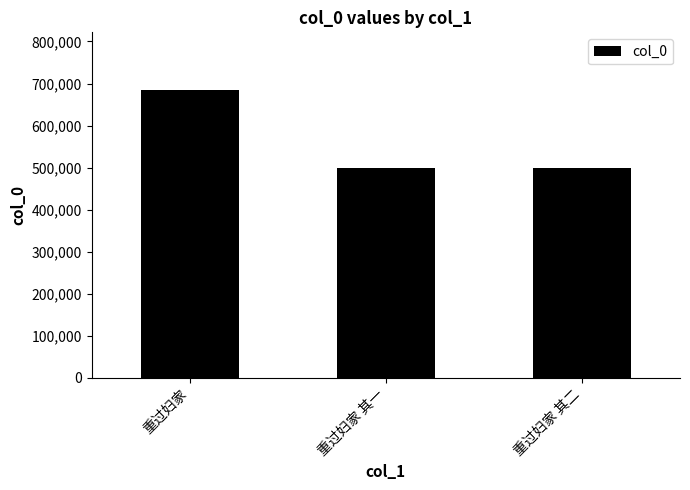

Read the value at 重过妇家, to the nearest 10.

684830